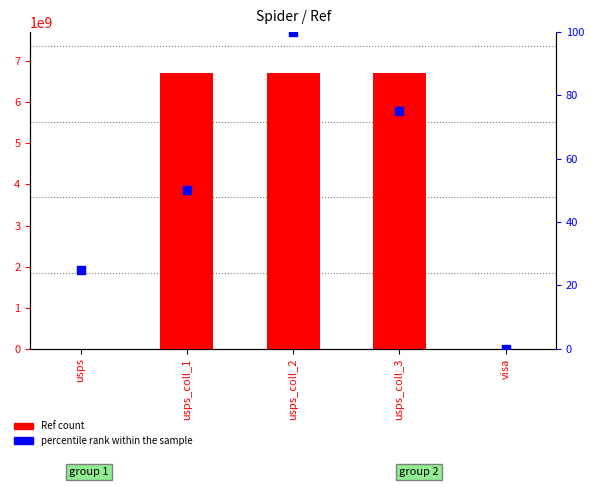

Is the value of percentile rank within the sample at usps_coll_2 greater than the value of Ref at usps?

No